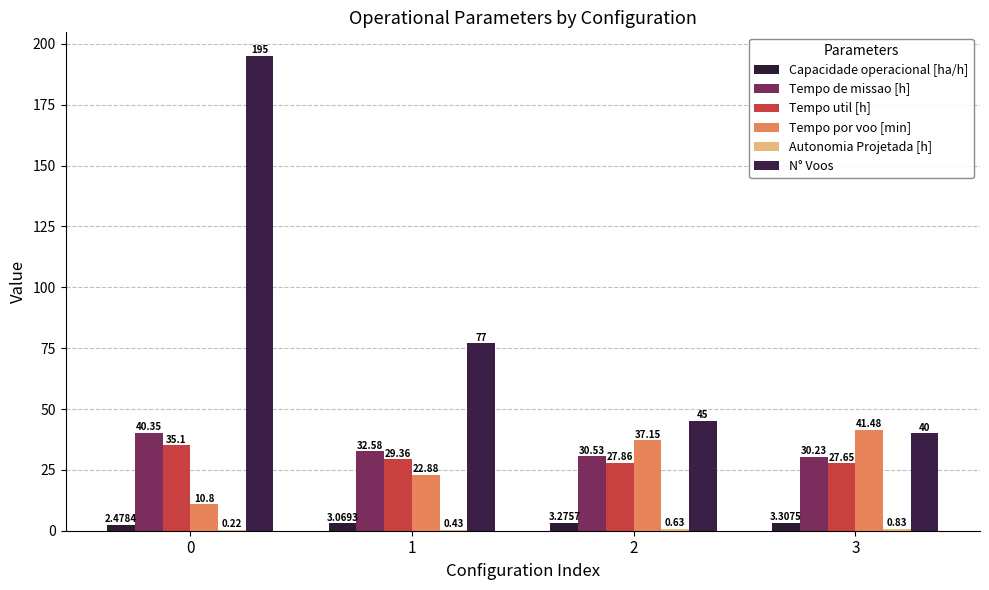

True or false: N° Voos has a value of 77.0 at 1.

True